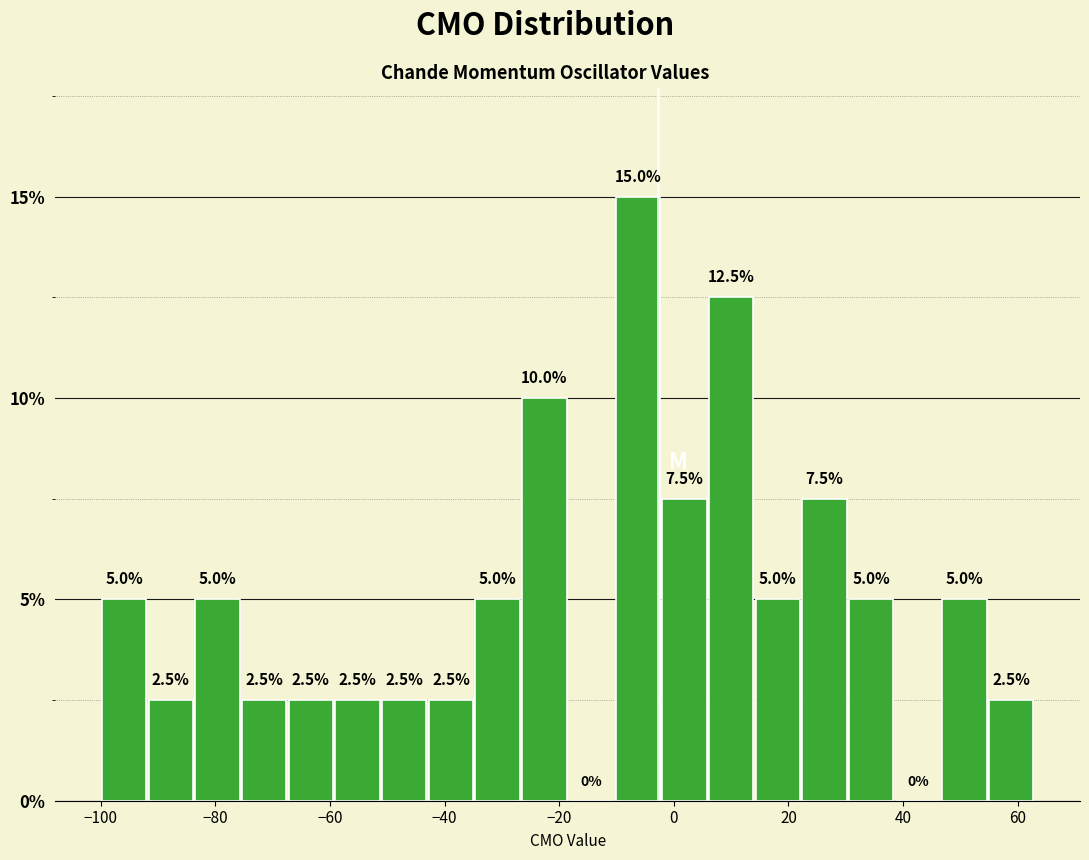

Which range on the x-axis has the tallest bar?

-10 to -2